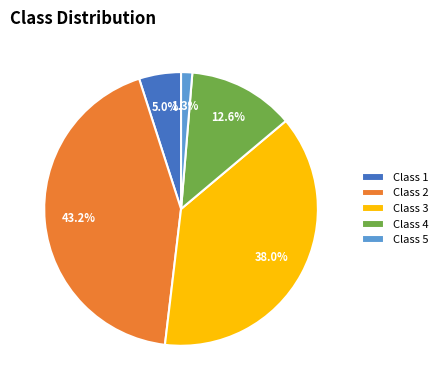

Is there any slice that represents more than half of the pie?

No